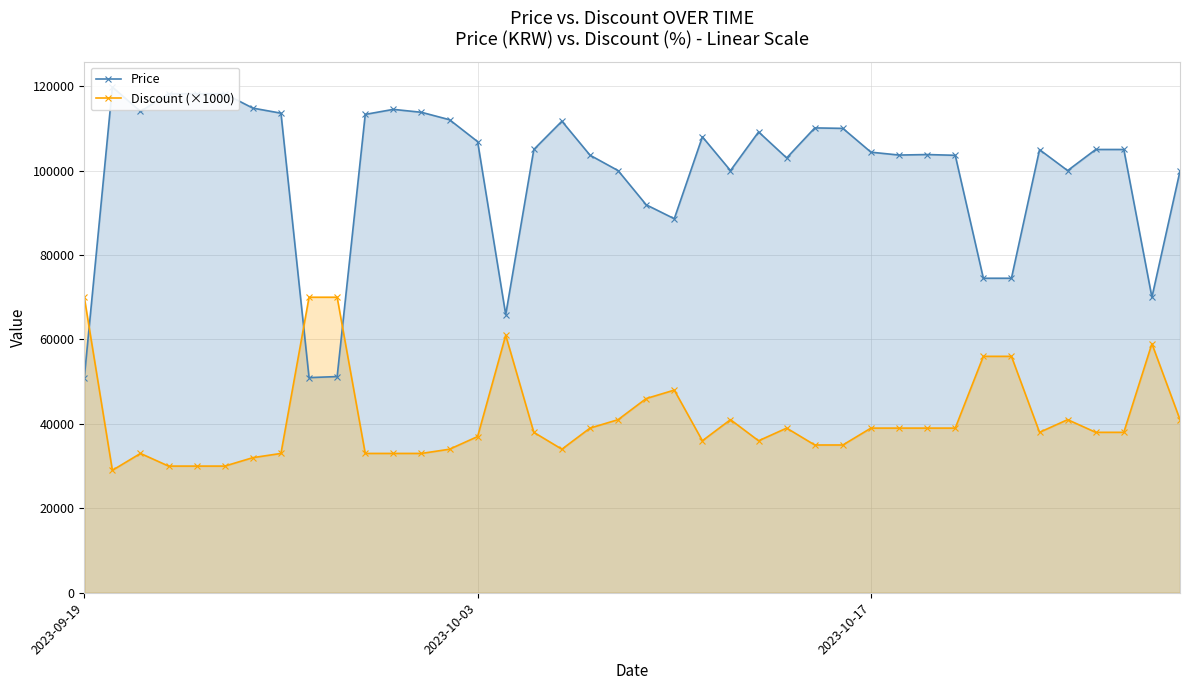

What is the average value of the Discount (×1000) series?

41225